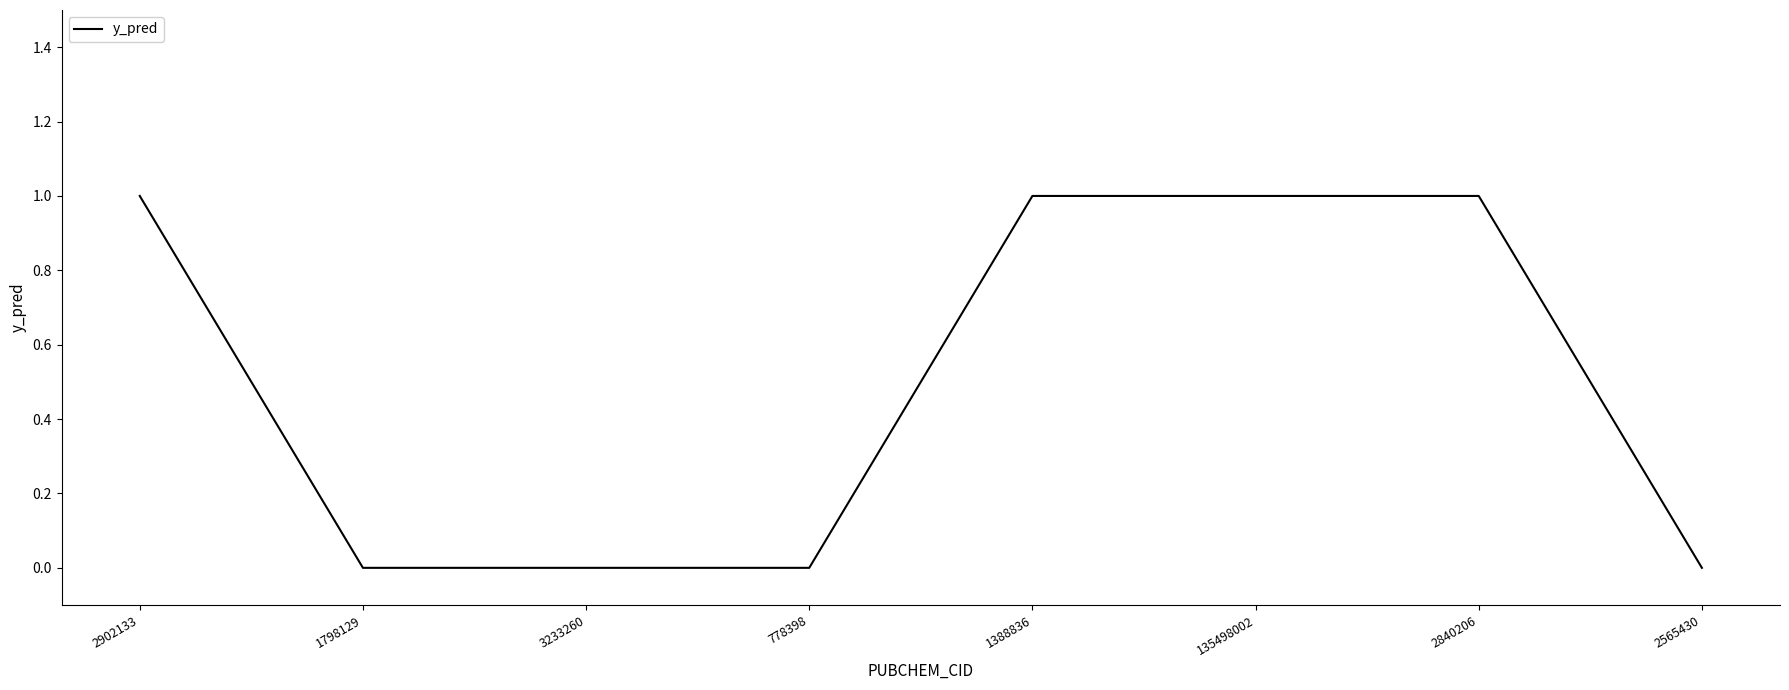

The value at 3233260 is 0. True or false?

True